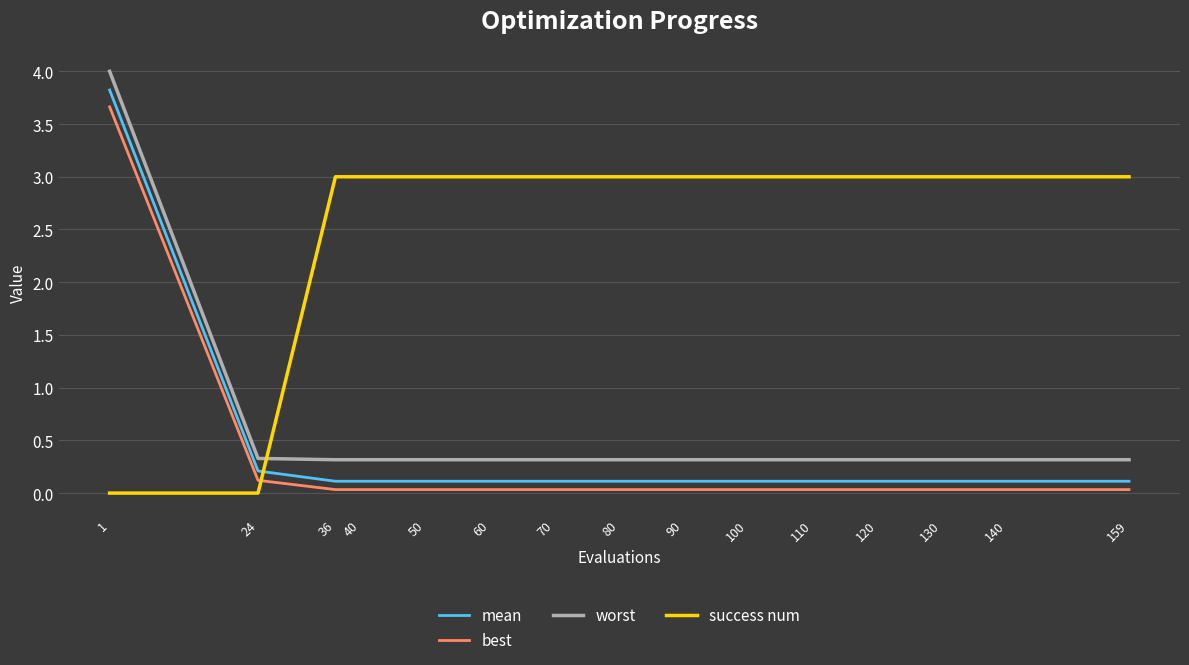

What is the maximum value shown in the chart?

4.0